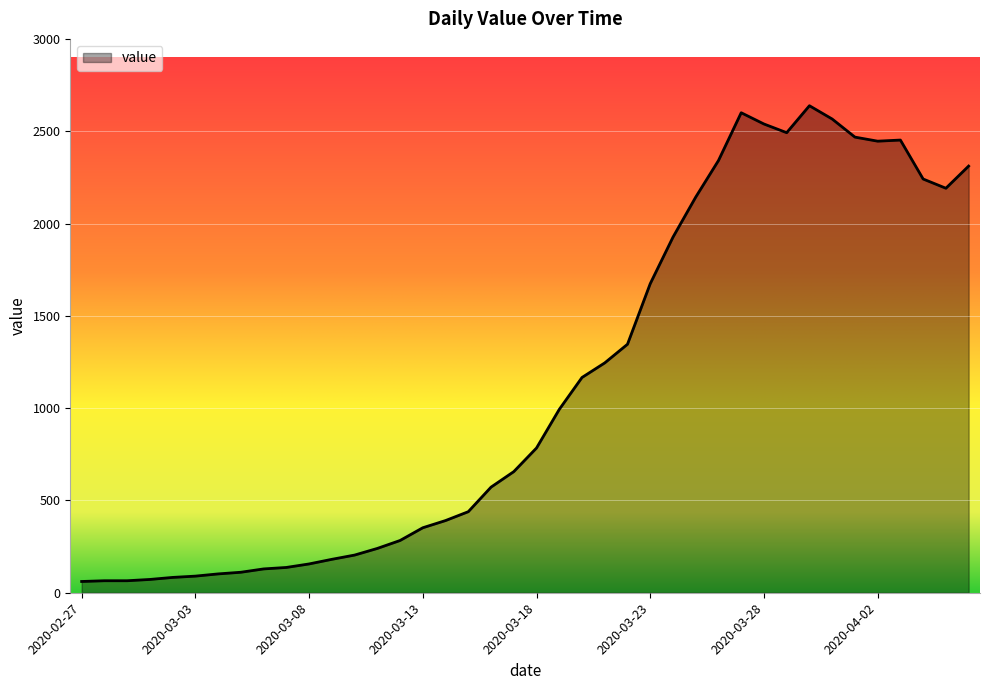

What is the difference between the maximum and minimum values?

2577